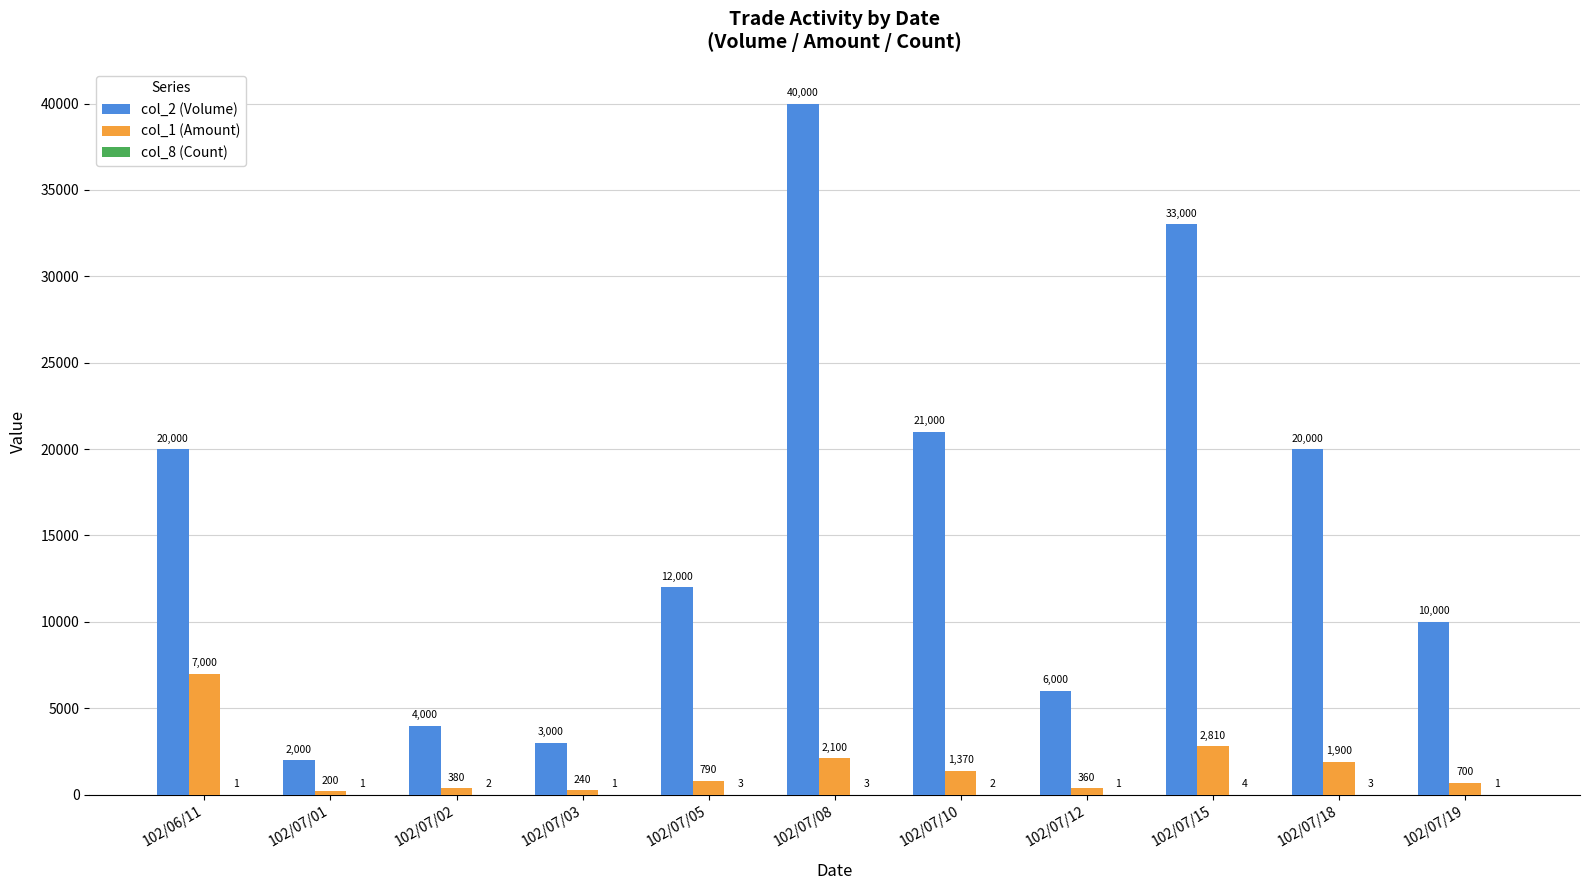

Between 102/07/10 and 102/07/15, which series saw the biggest shift?

col_2 (Volume)